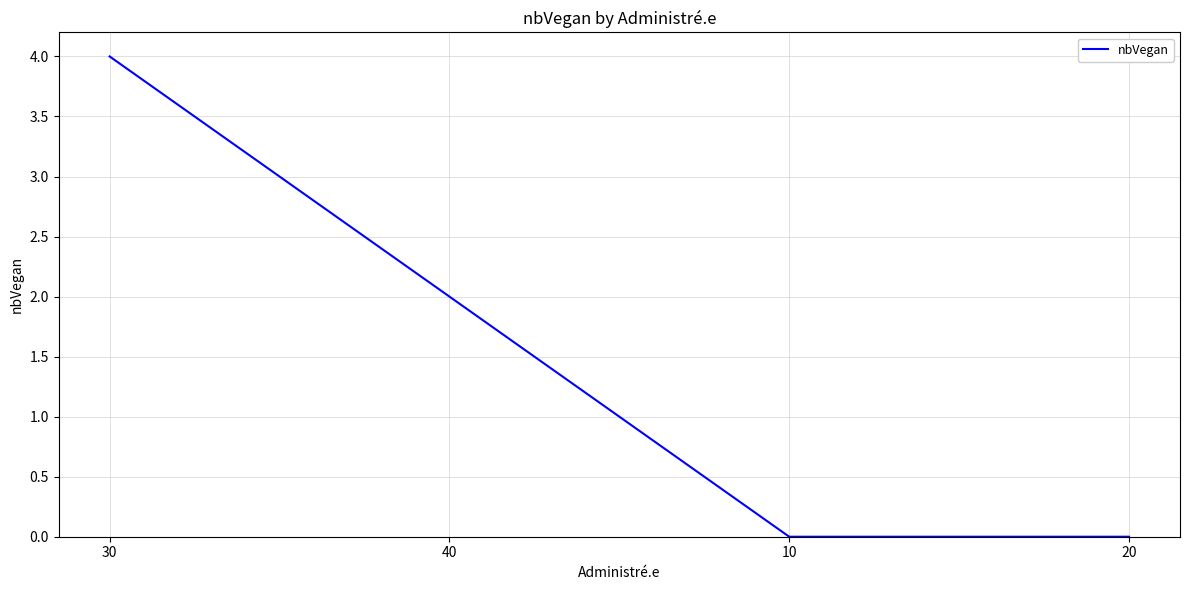

Where does the data first go above 2?

30